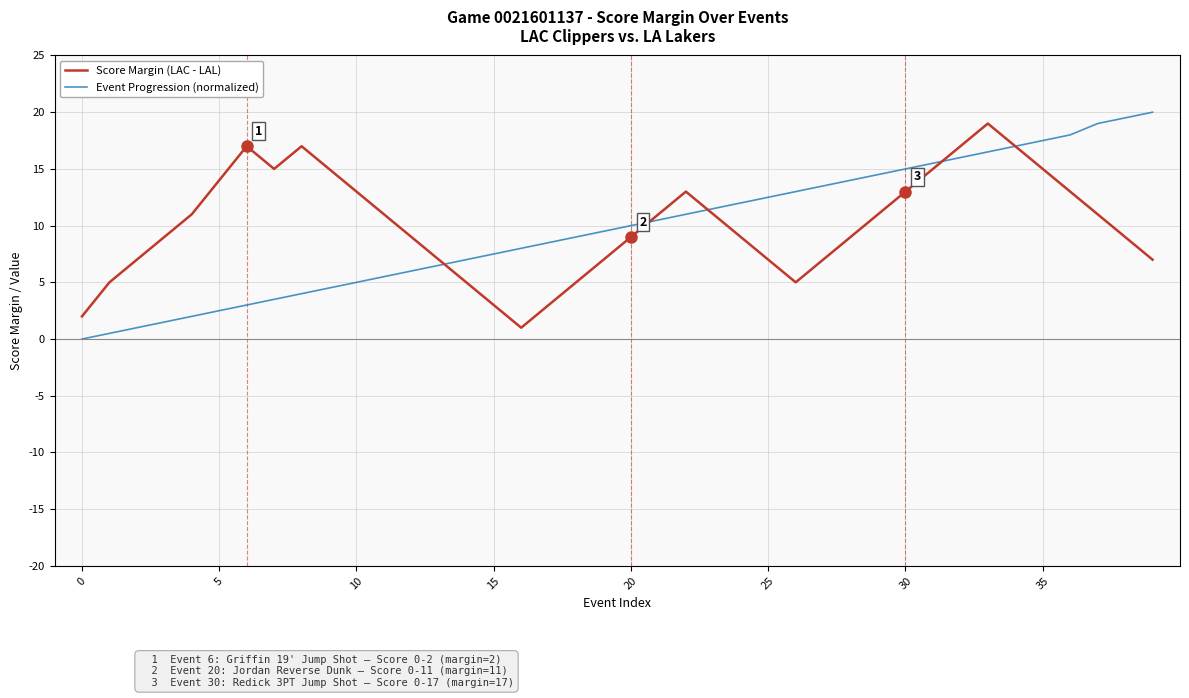

What is the sum of all Score Margin (LAC - LAL) values?

404.0